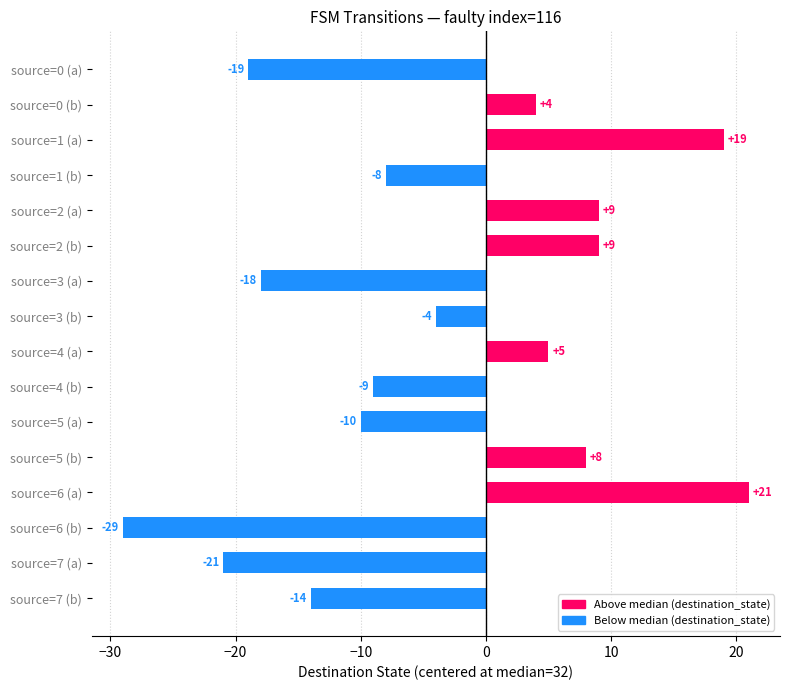

What is the label of the 5th bar from the top?

source=2 (a)